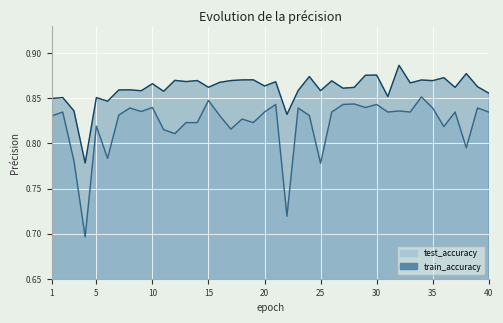

Which series has the largest total across all categories?

train_accuracy